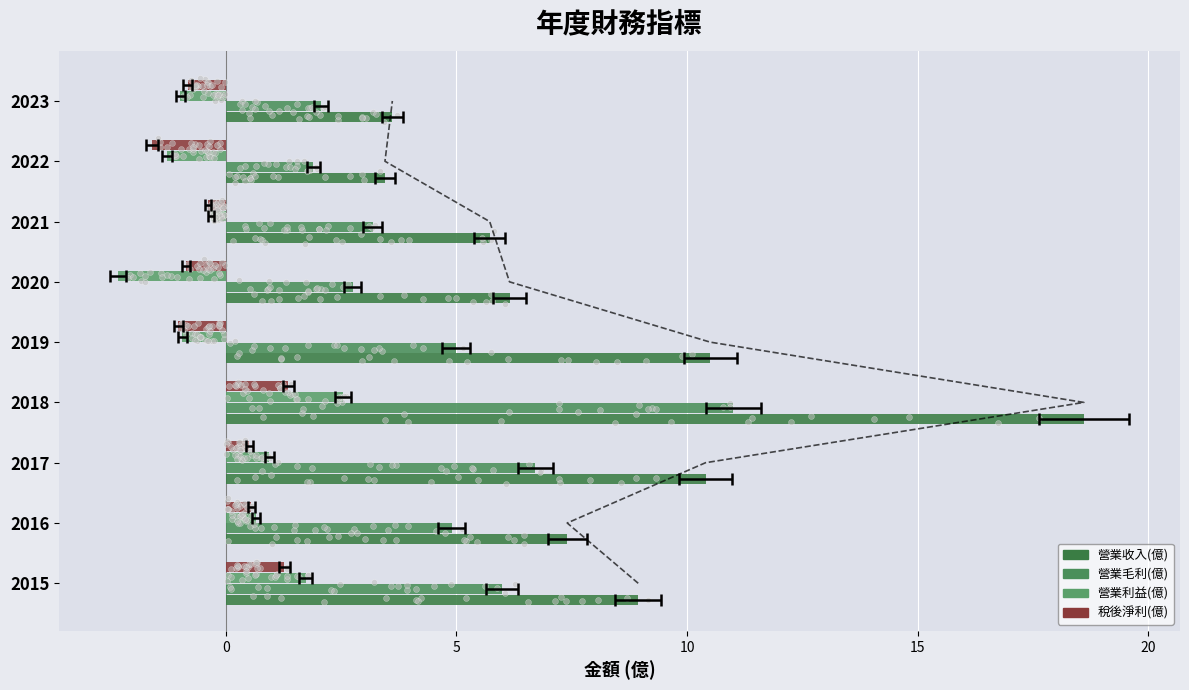

Which series has the widest spread of Y values?

營業收入(億)